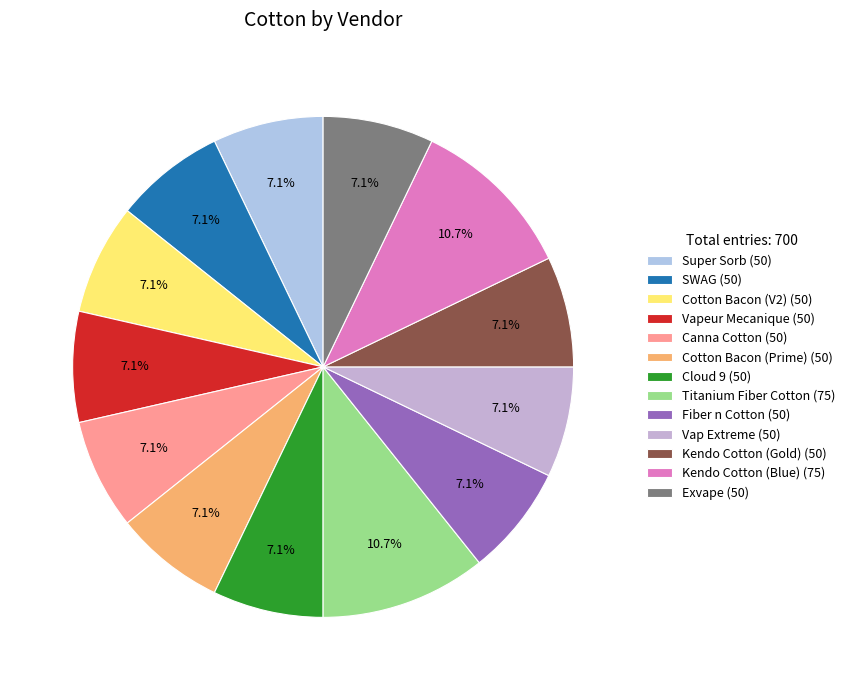

To the nearest percent, what percentage of the pie is SWAG?

7%